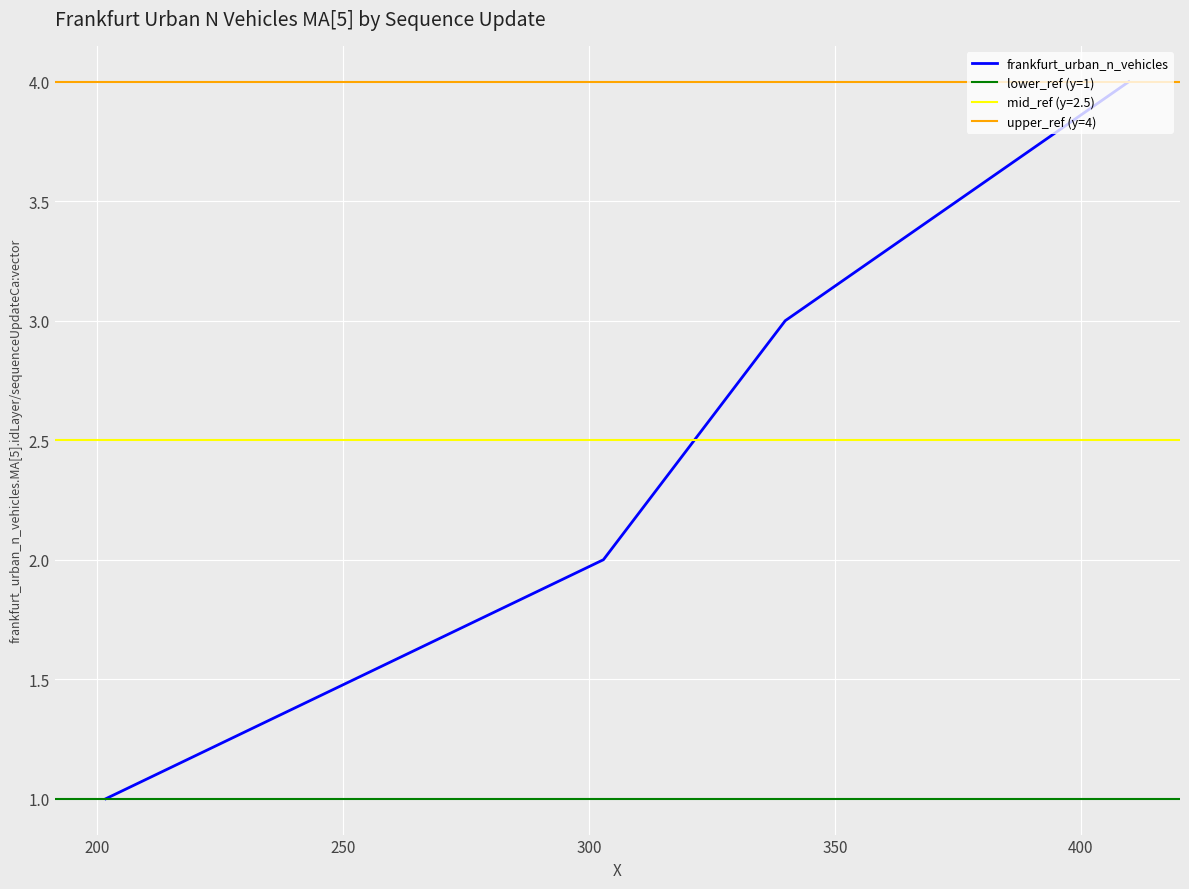

What is the ratio of the value at 201.694384089487 to the value at 339.885706381237?

0.3